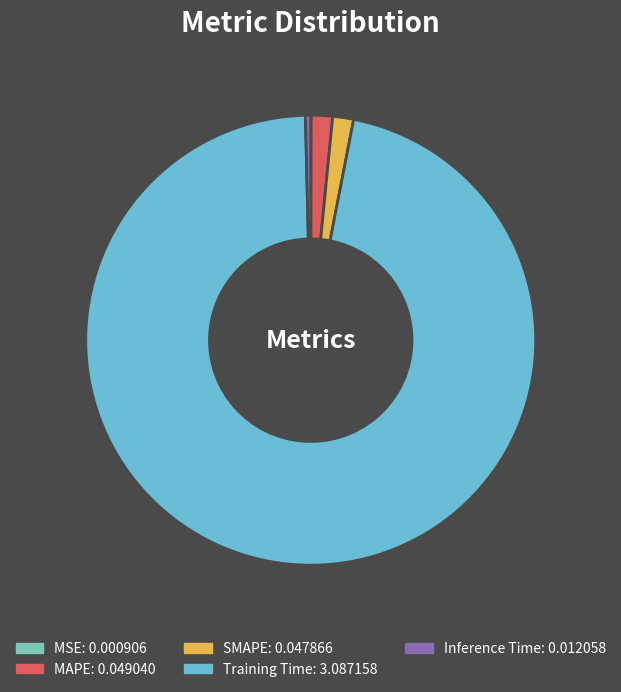

Does SMAPE account for over 50% of the chart?

No